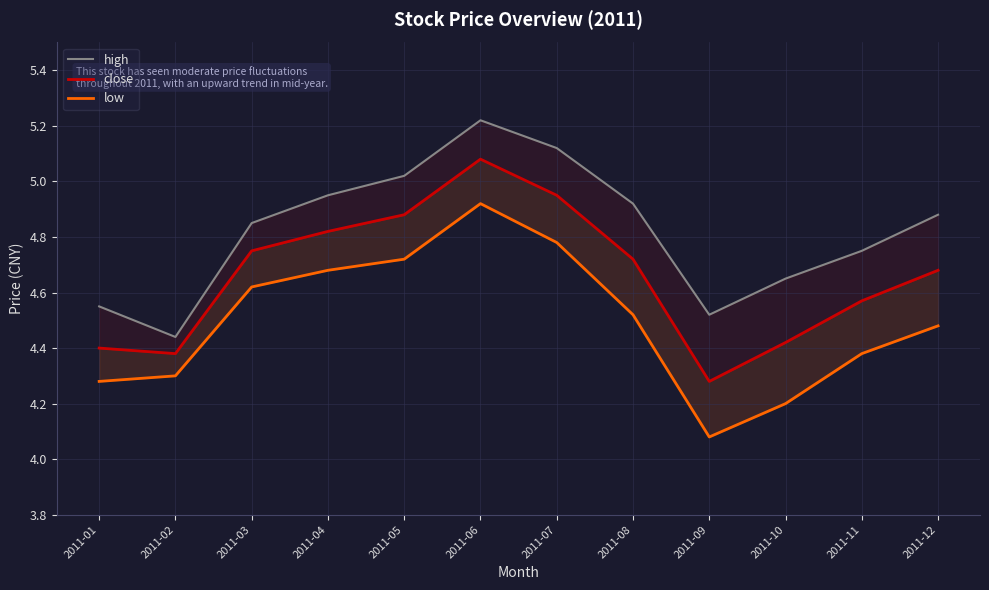

At which category is the sum across all series the highest?

2011-06